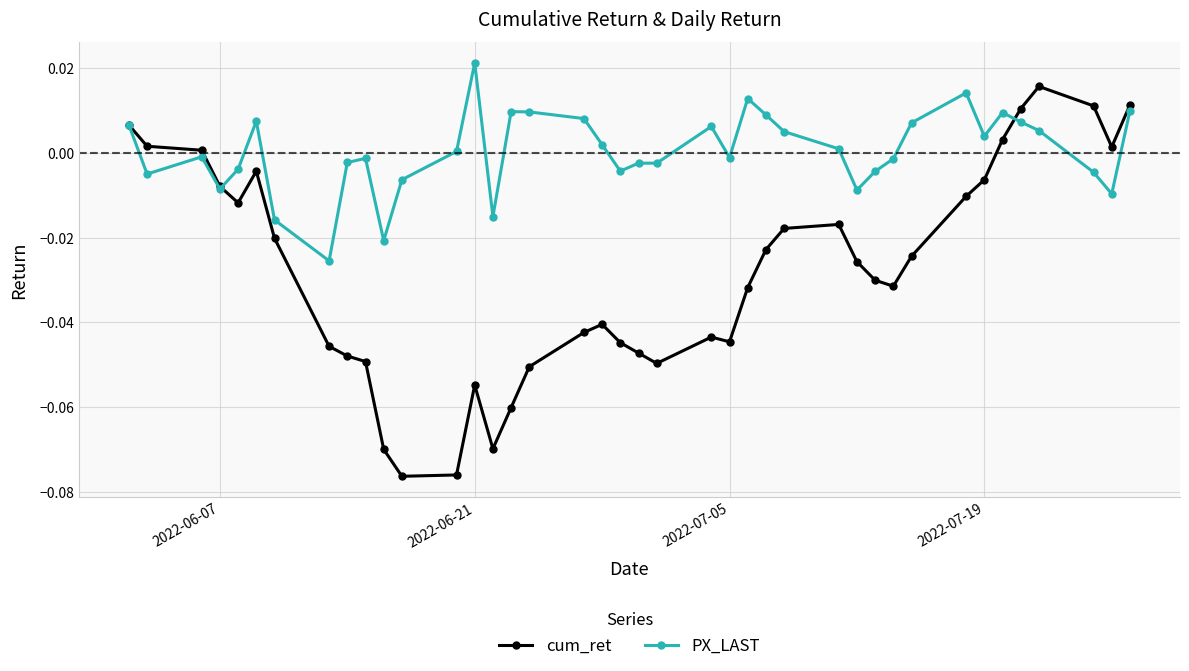

How many interior local peaks does the cum_ret series have?

6